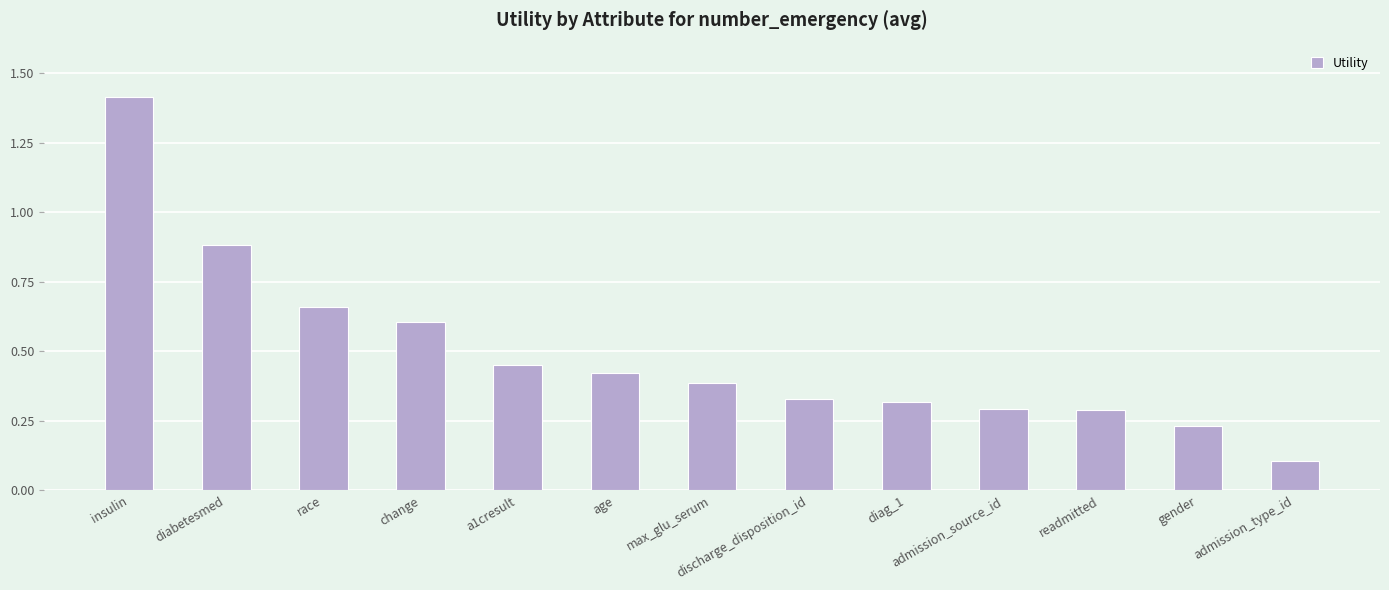

What is the sum of the values at diag_1 and readmitted?

0.6